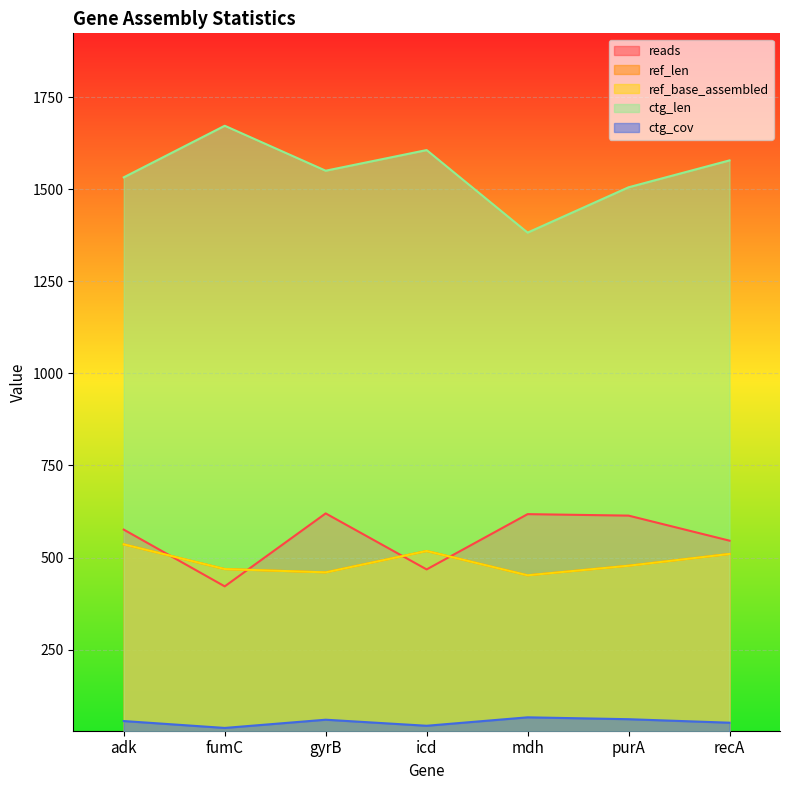

What is the label of the 5th point from the right?

gyrB